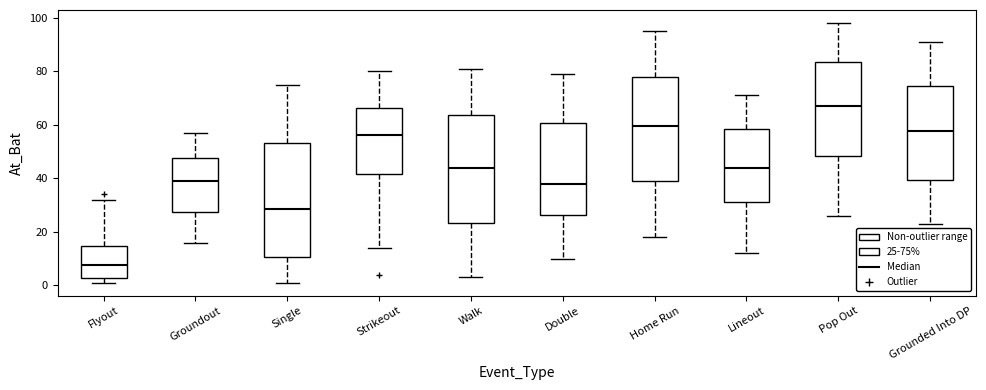

Comparing the boxes themselves (not the whiskers), which one is the tallest?

Single